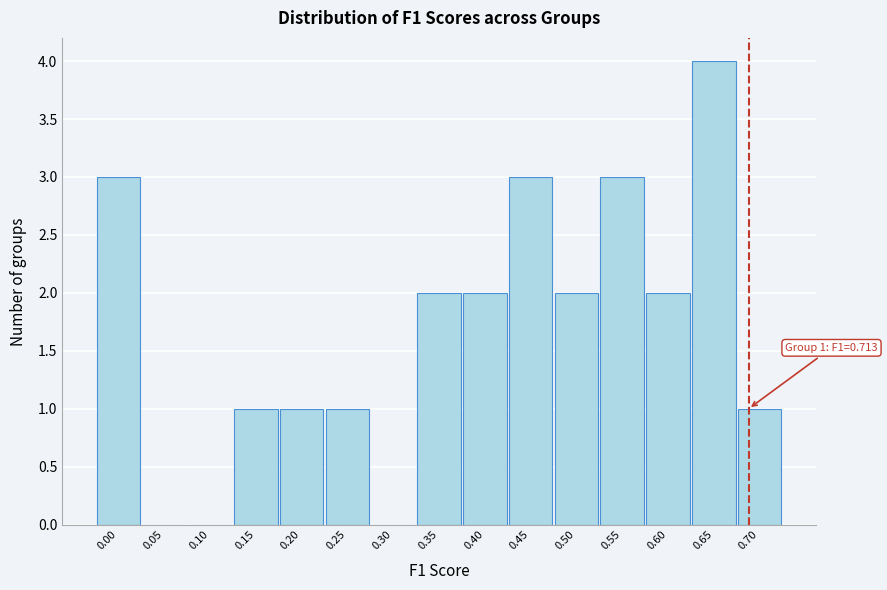

Reading left to right, list all the values displayed in this chart.

0.00=3	0.05=0	0.10=0	0.15=1	0.20=1	0.25=1	0.30=0	0.35=2	0.40=2	0.45=3	0.50=2	0.55=3	0.60=2	0.65=4	0.70=1